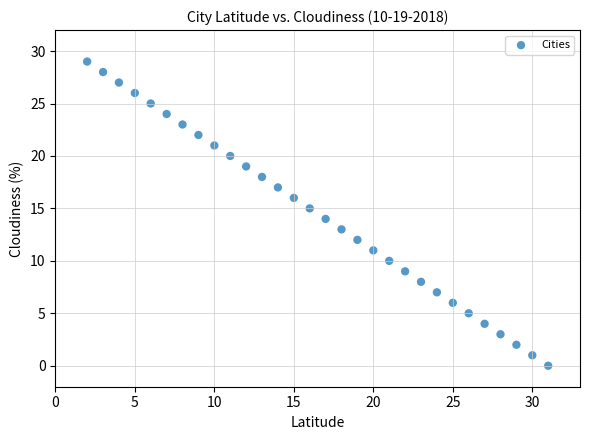

What is the range of Y values (max minus min)?

29